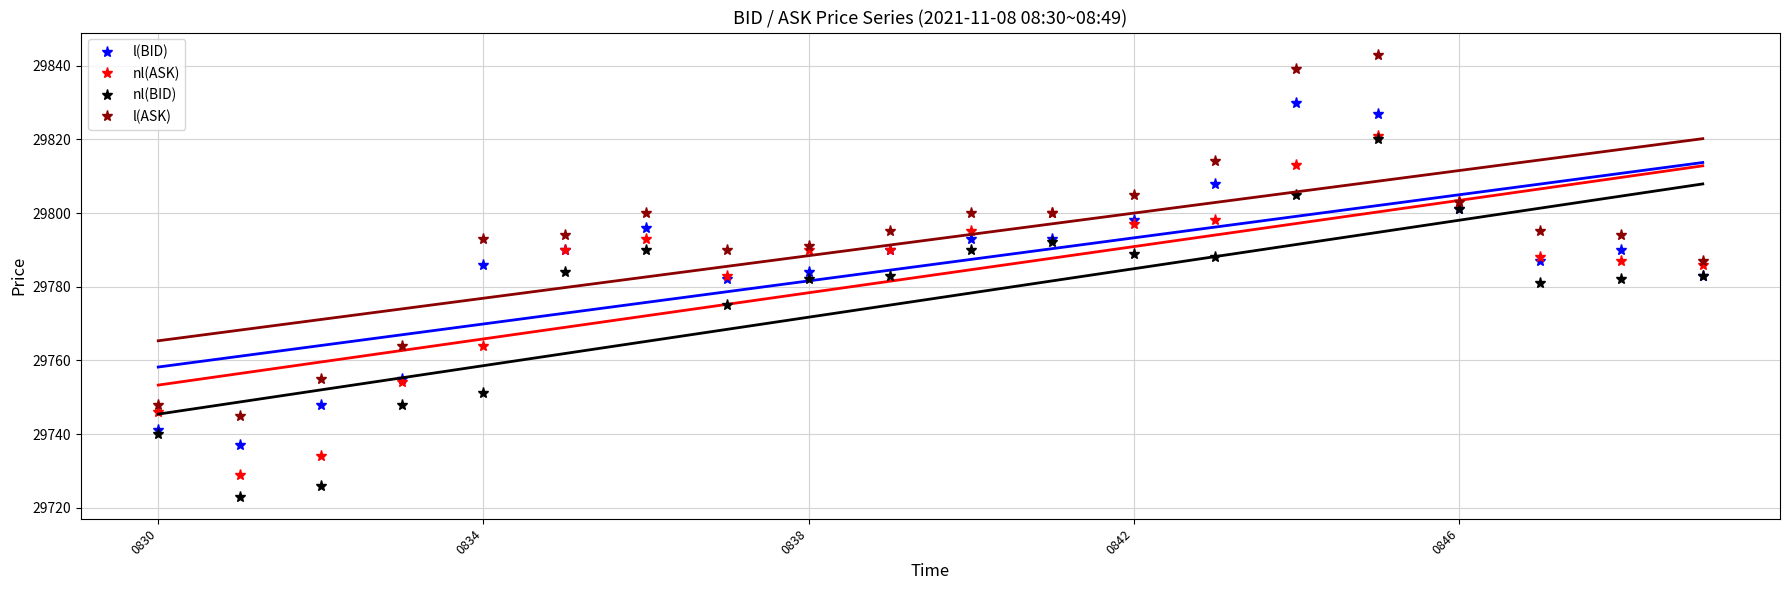

What is the maximum value shown in the chart?

29843.0